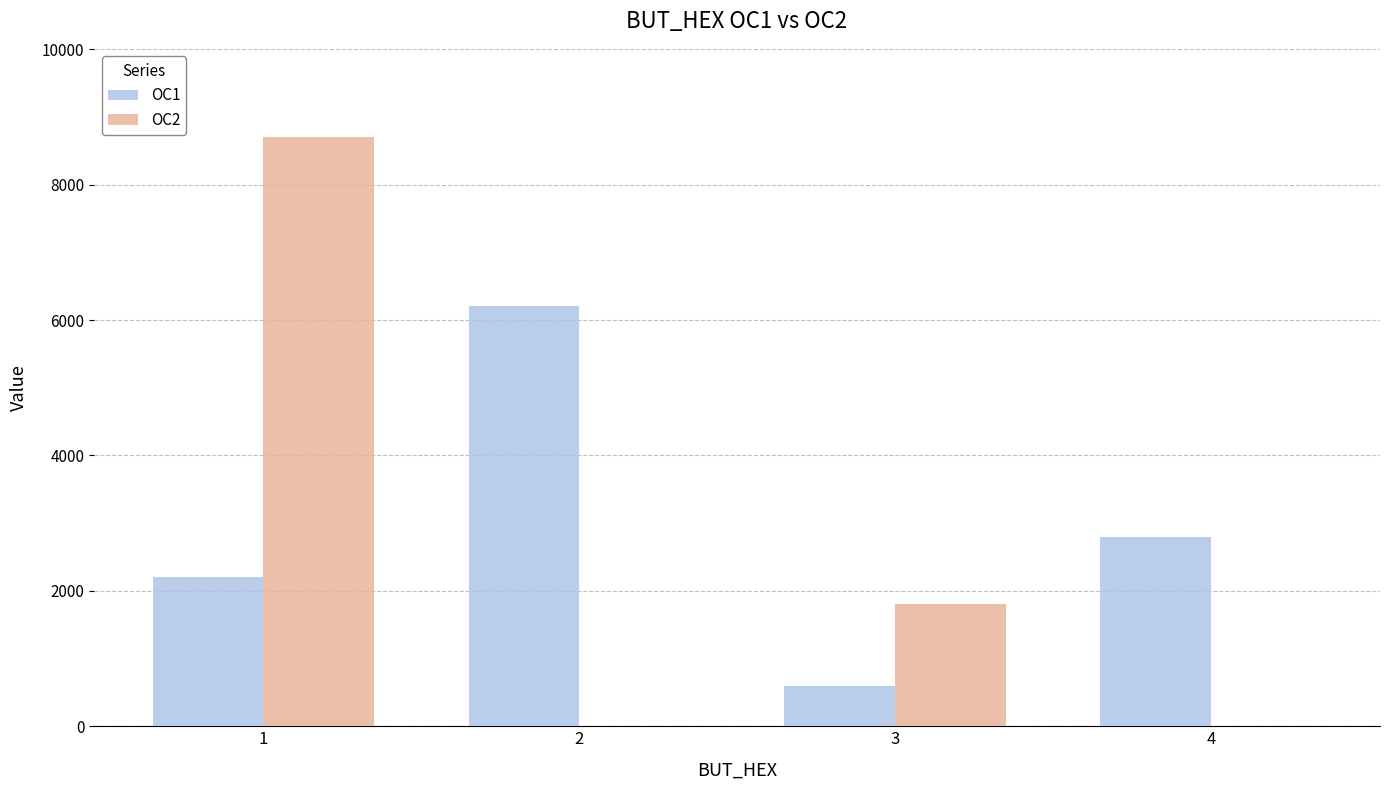

Between 1 and 4, which series saw the biggest shift?

OC2